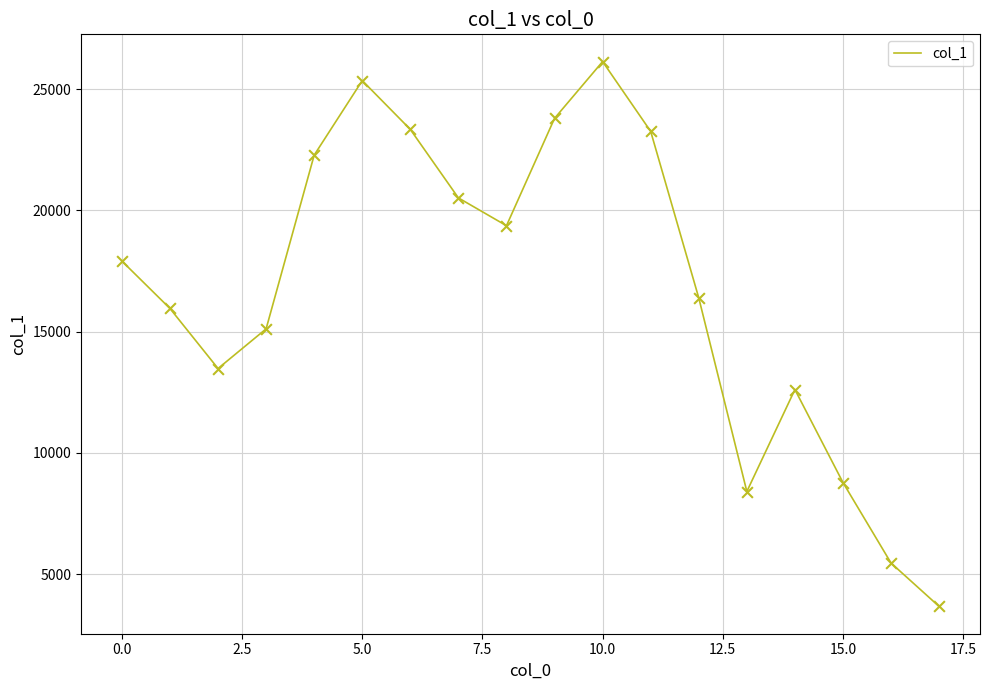

What is the difference between the maximum and minimum values?

22474